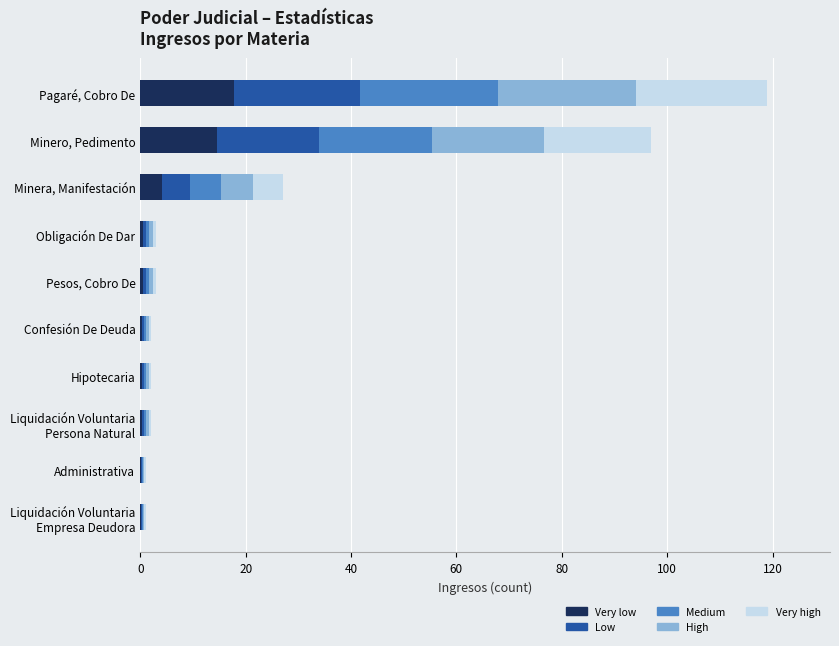

What is the total value across all series at Minero, Pedimento?

97.0